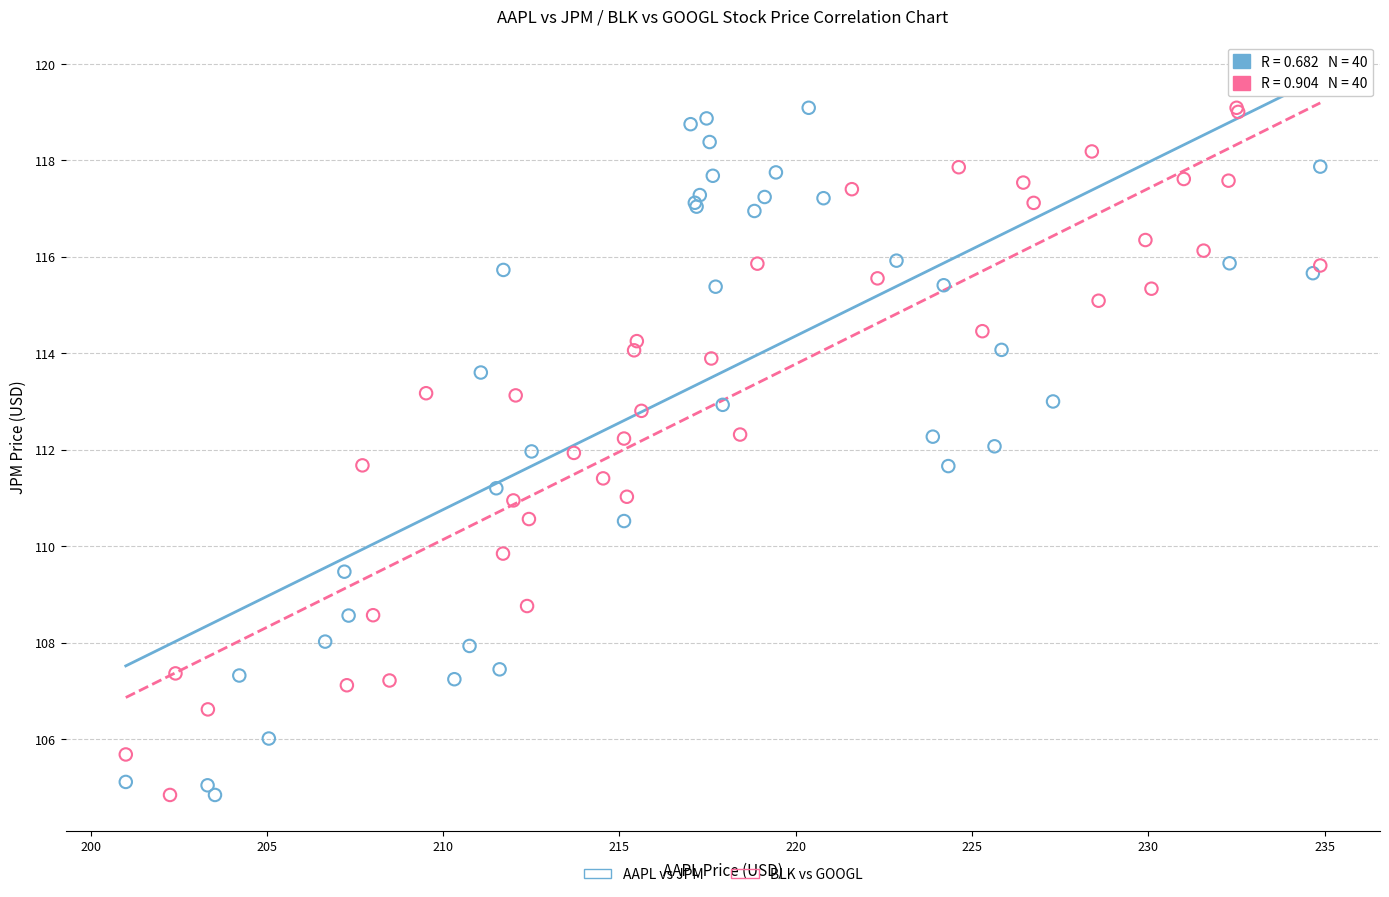

What are all the series names shown in the legend?

AAPL vs JPM, BLK vs GOOGL